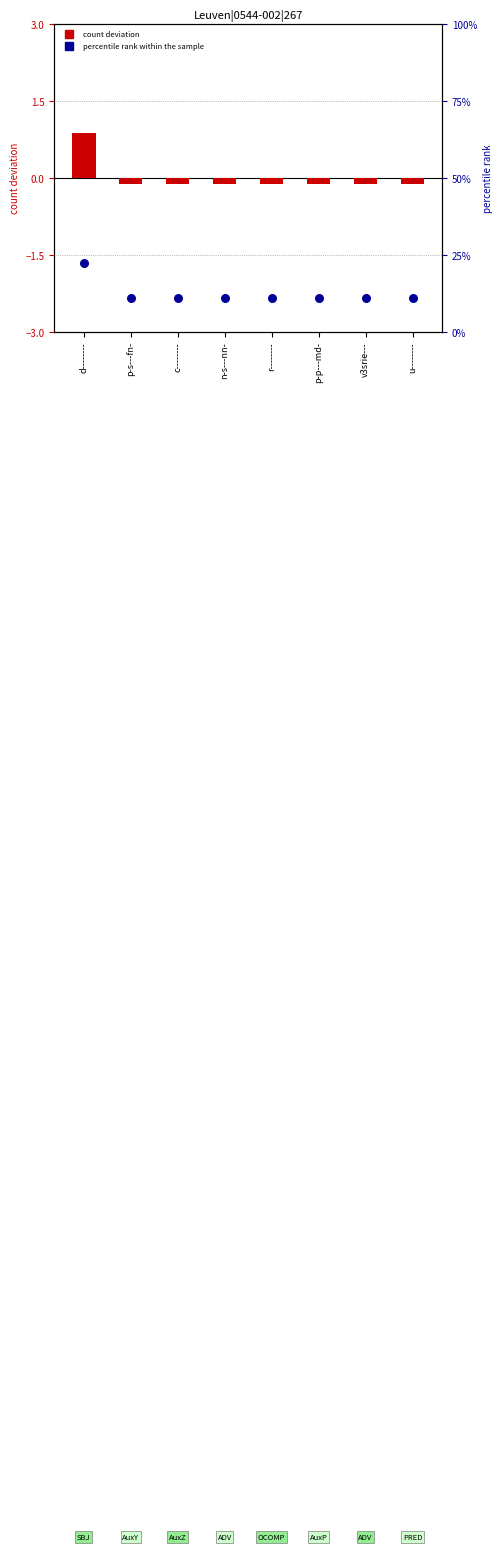

Which series has the largest Y range (max minus min)?

percentile rank within sample